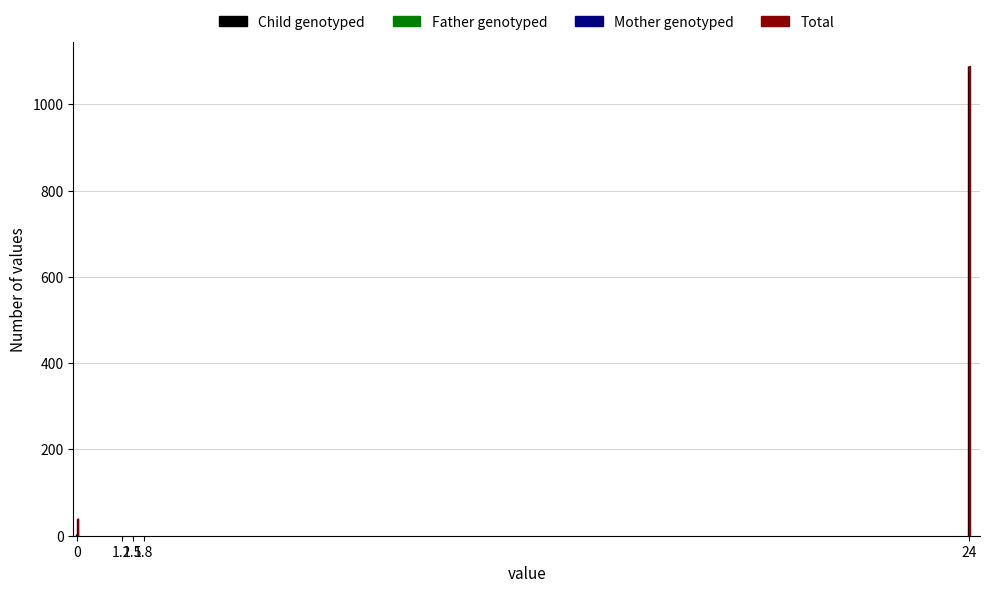

How many groups of bars are there?

2